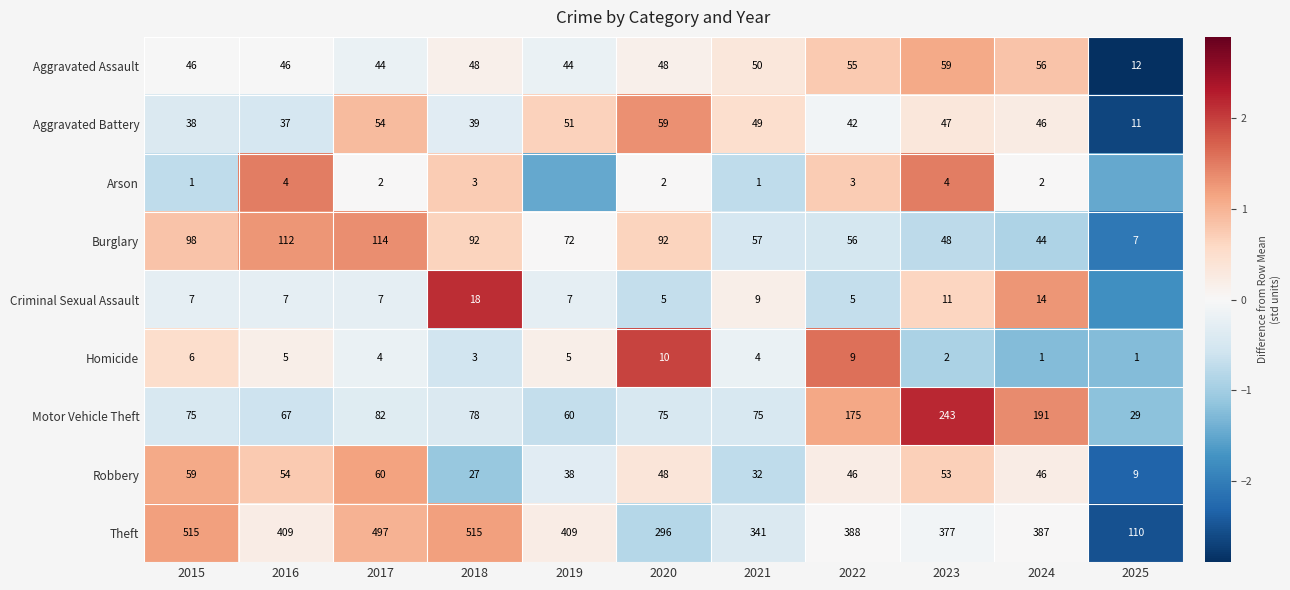

What is the total value across all series at 2021?

618.0